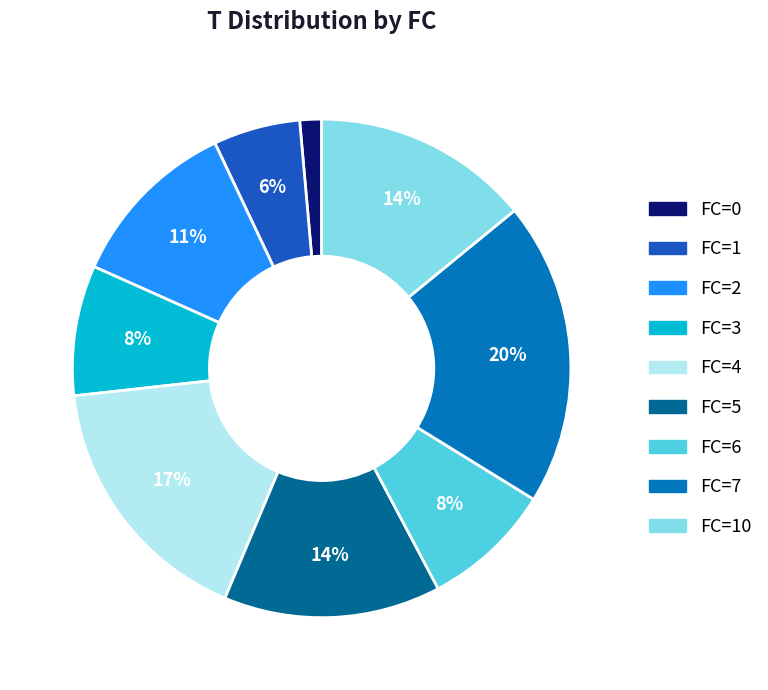

To the nearest percent, what is the average slice percentage?

11%